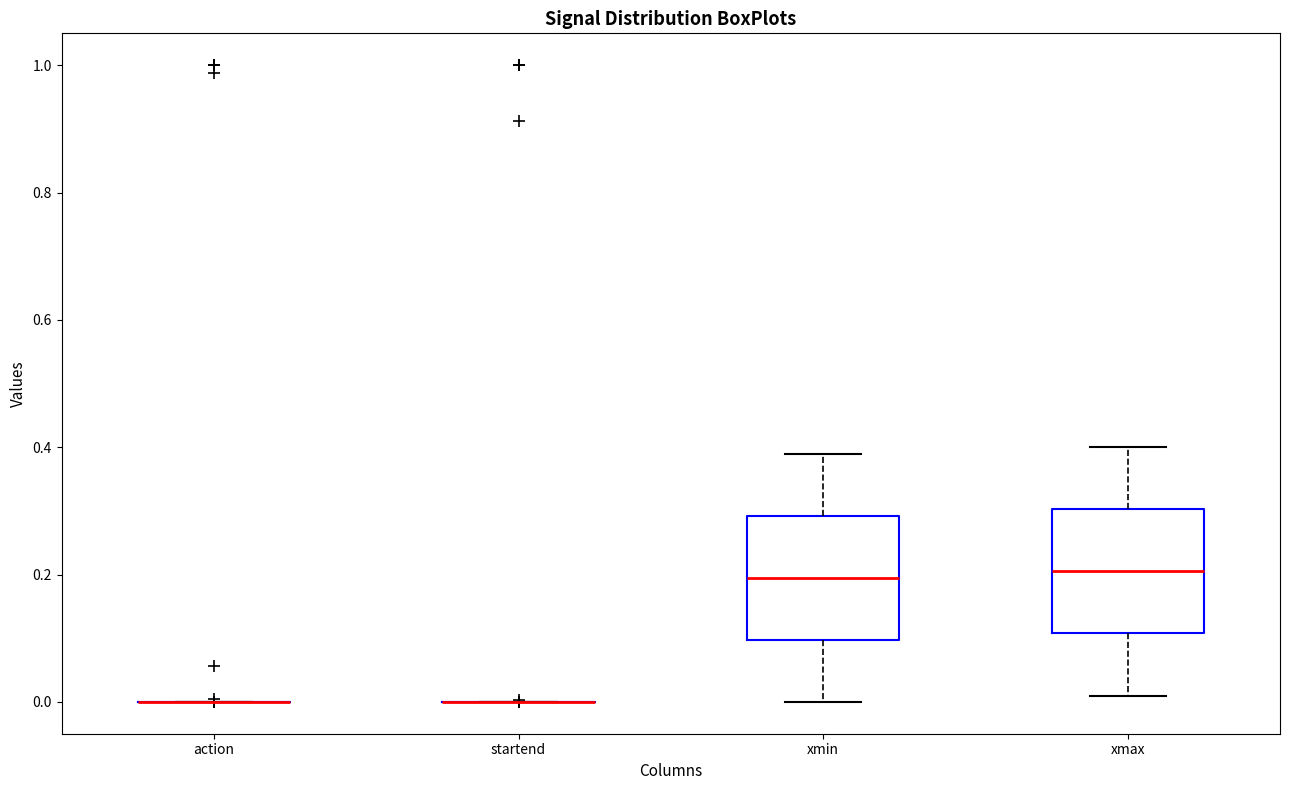

Reading left to right, read every box against the y-axis: the position of its median line, the range the box covers, and the ends of its whiskers. The values are not printed on the chart, so give them approximately, as read against the axis.

action: box collapsed to a line at 0.00, whiskers 0.00 to 0.00
startend: box collapsed to a line at 0.00, whiskers 0.00 to 0.00
xmin: median 0.20, box 0.10 to 0.30, whiskers 0.00 to 0.40
xmax: median 0.20, box 0.10 to 0.30, whiskers 0.02 to 0.40